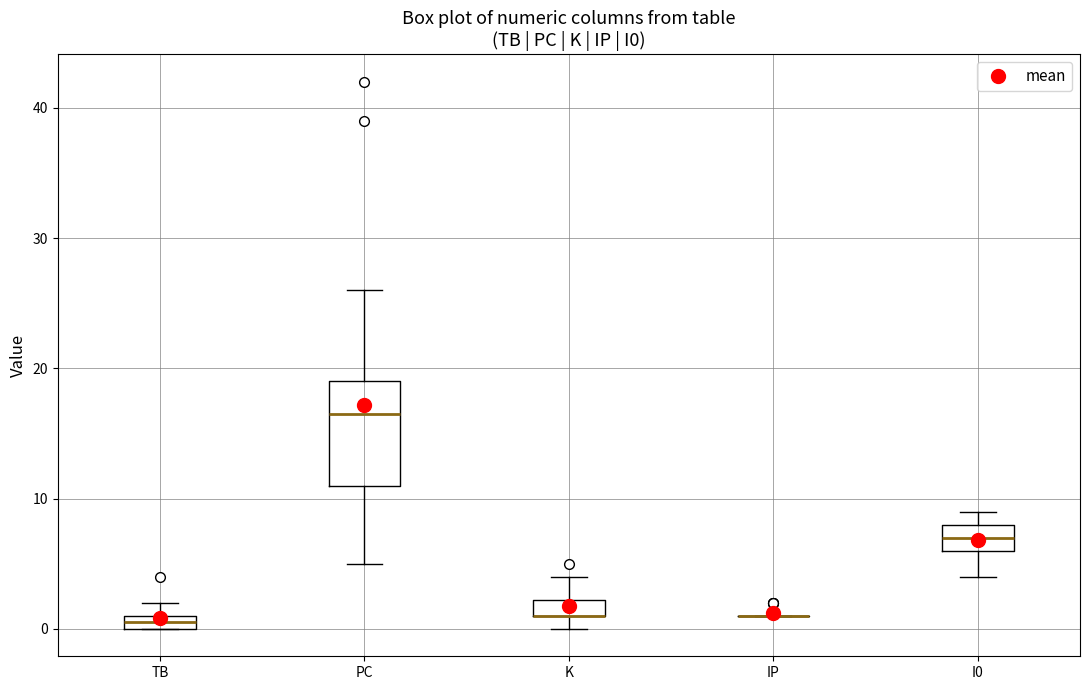

Which box is the tallest, from its lower edge to its upper edge?

PC